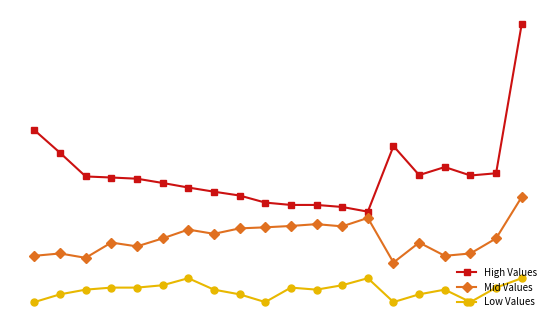

True or false: Mid Values and High Values cross at least once.

False